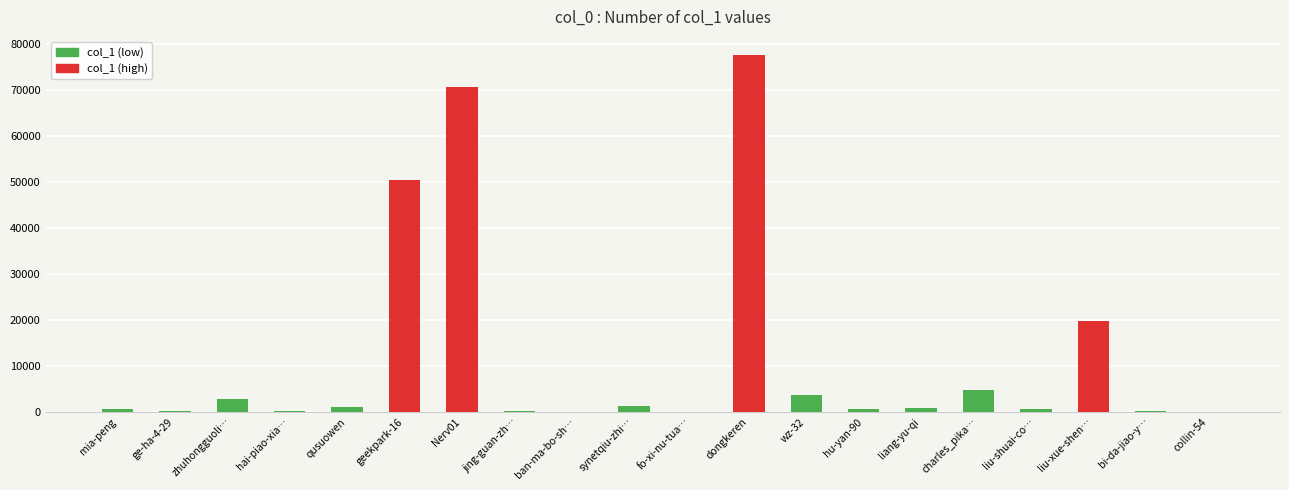

What is the average value?

11762